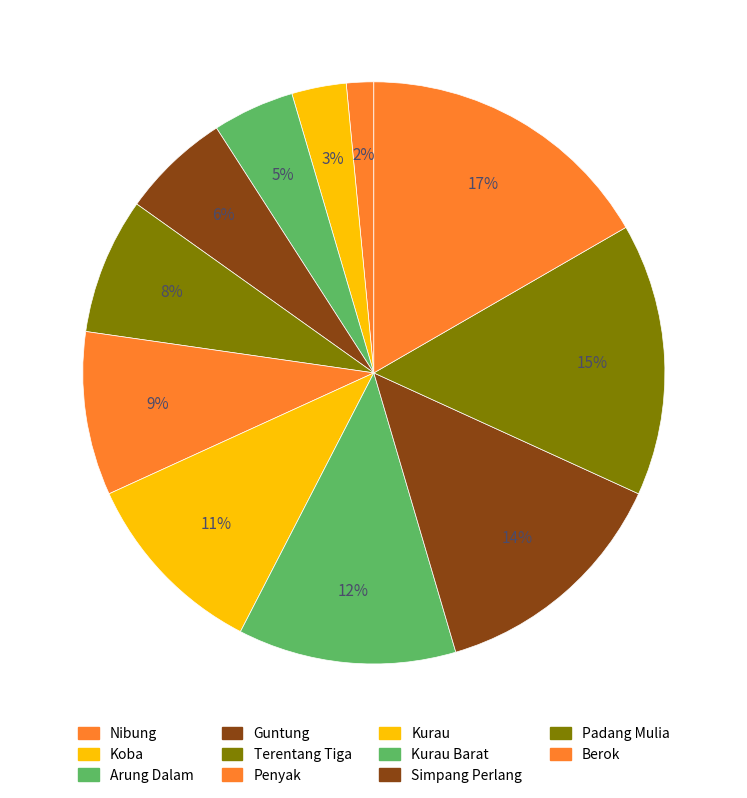

To the nearest percent, what percentage of the pie is Padang Mulia?

15%